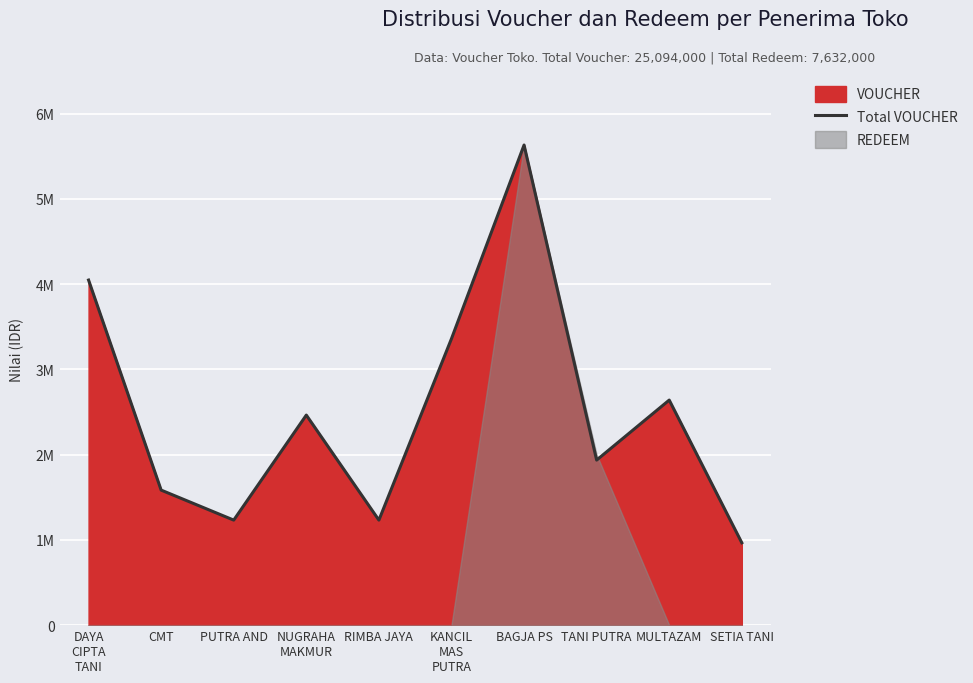

What is the maximum value shown in the chart?

5632000